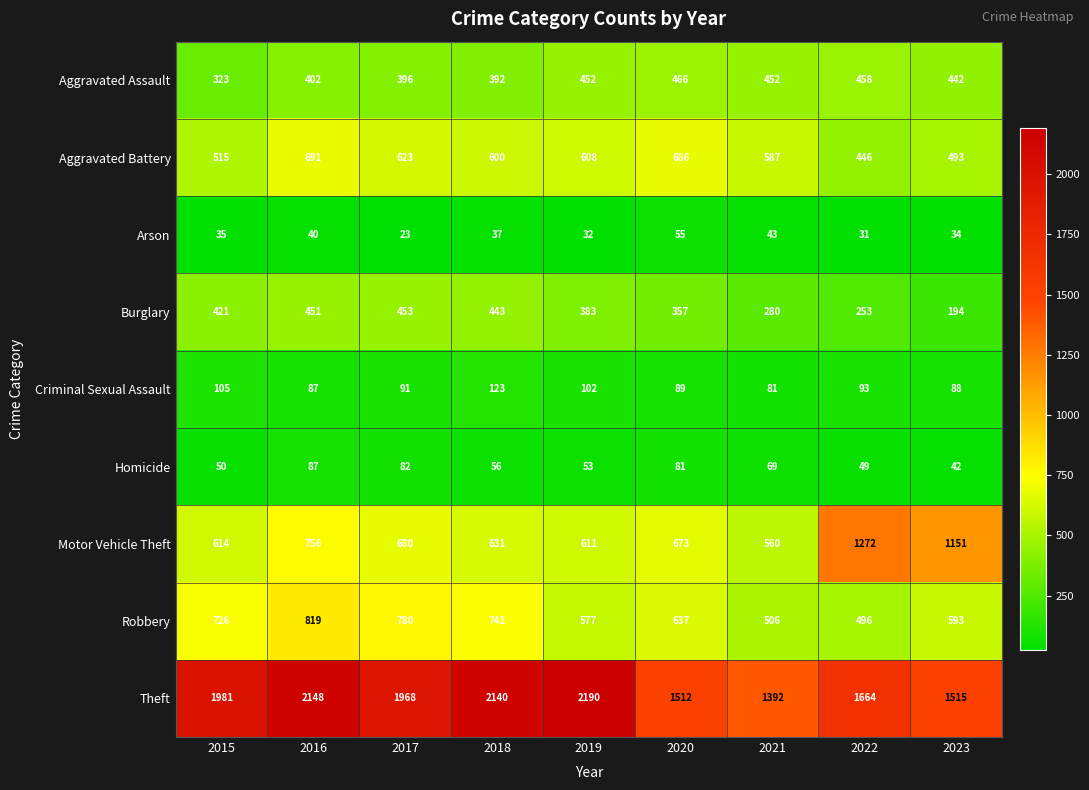

What is the difference between the highest and lowest values at 2022?

1633